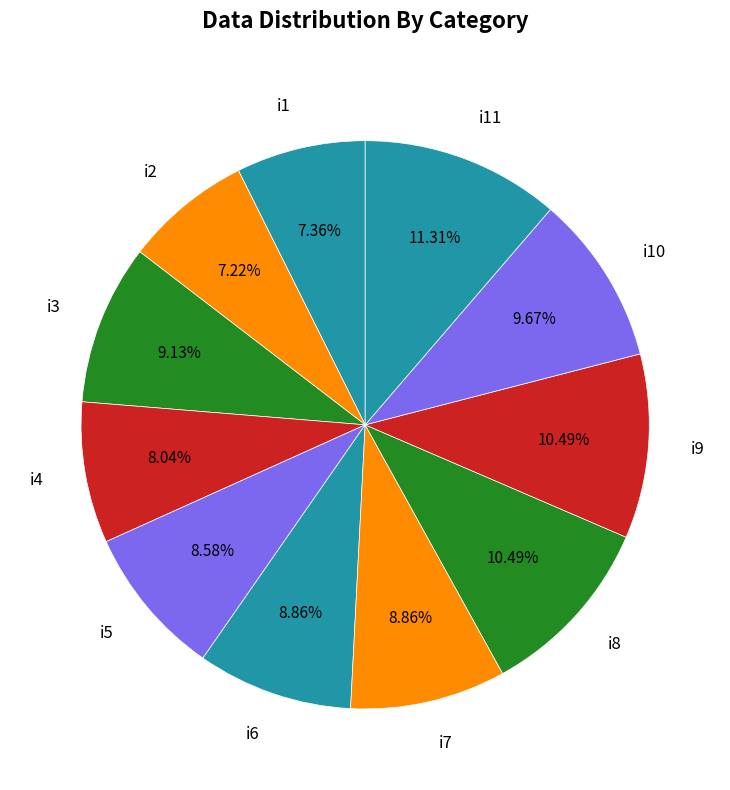

Combined, what portion of the pie is i10 and i3?

18.8%